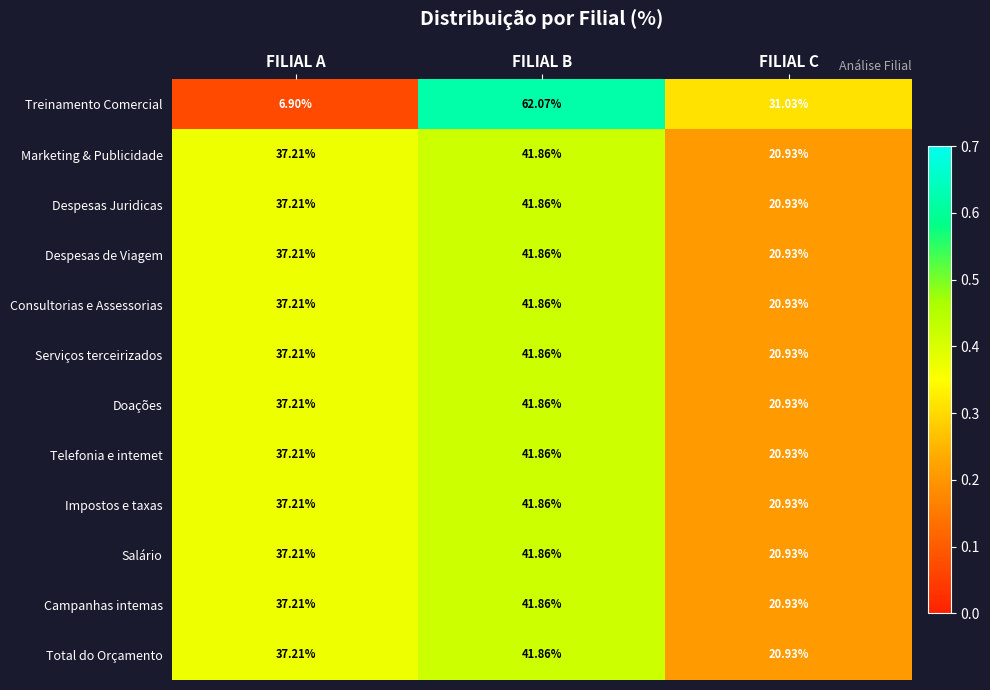

Is the value of Marketing & Publicidade at FILIAL A greater than the value of Despesas Juridicas at FILIAL B?

No